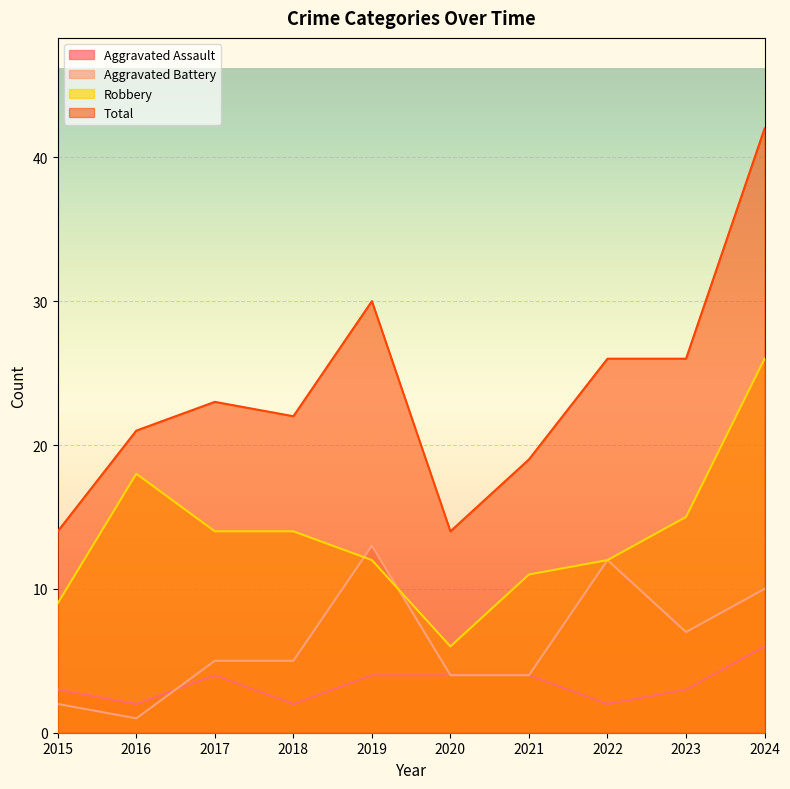

Reading right to left, what are all the values shown in this chart?

Aggravated Assault: 2024=6	2023=3	2022=2	2021=4	2020=4	2019=4	2018=2	2017=4	2016=2	2015=3
Aggravated Battery: 2024=10	2023=7	2022=12	2021=4	2020=4	2019=13	2018=5	2017=5	2016=1	2015=2
Robbery: 2024=26	2023=15	2022=12	2021=11	2020=6	2019=12	2018=14	2017=14	2016=18	2015=9
Total: 2024=42	2023=26	2022=26	2021=19	2020=14	2019=30	2018=22	2017=23	2016=21	2015=14